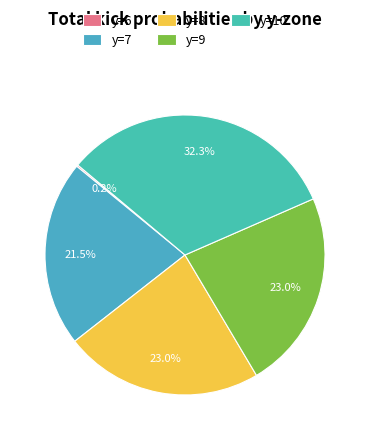

To the nearest percent, what is the combined percentage of y=6 and y=8?

23%